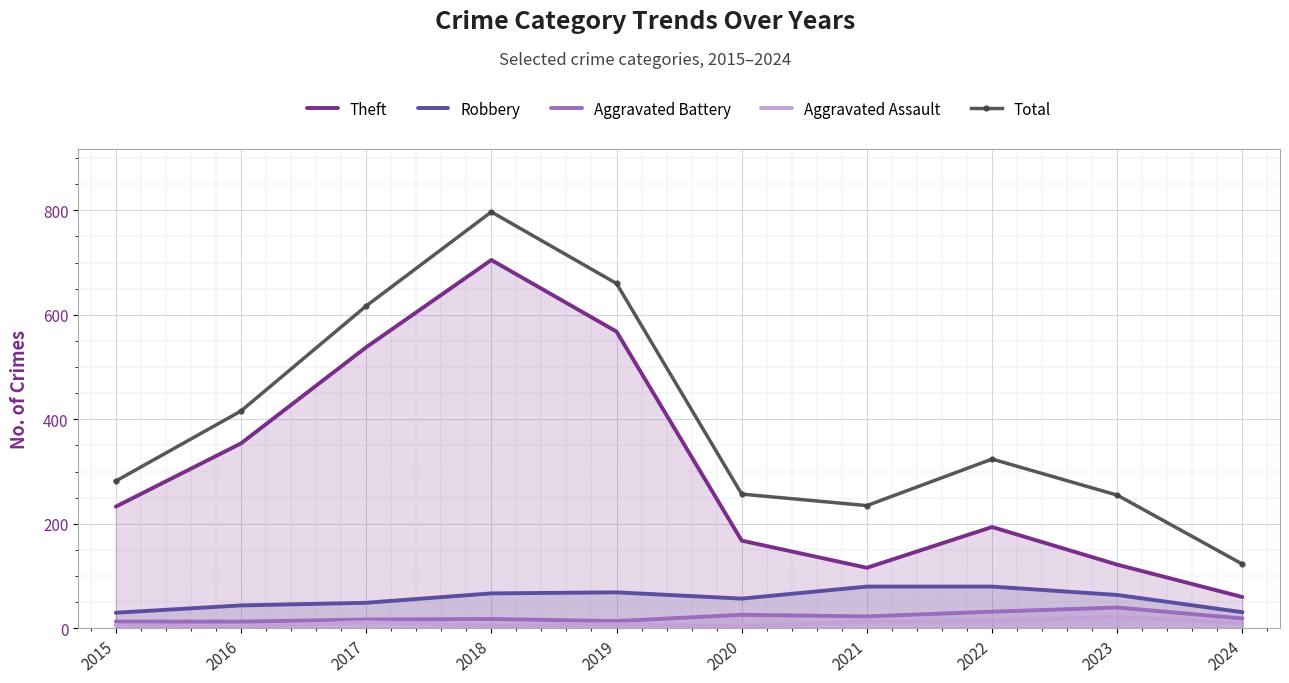

At which label does Aggravated Assault first exceed 10?

2017